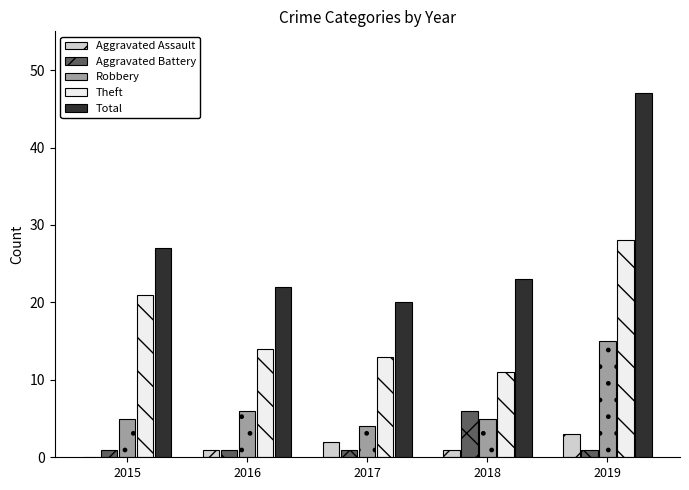

What is the sum of all Theft values?

87